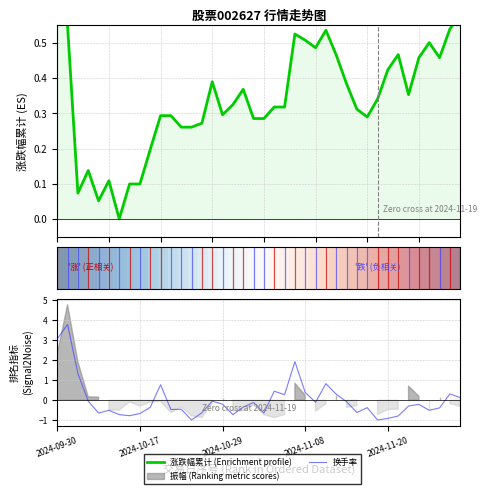

Is the value of 涨跌幅累计 (Enrichment profile) at 19 greater than the value of 换手率 at 39?

Yes